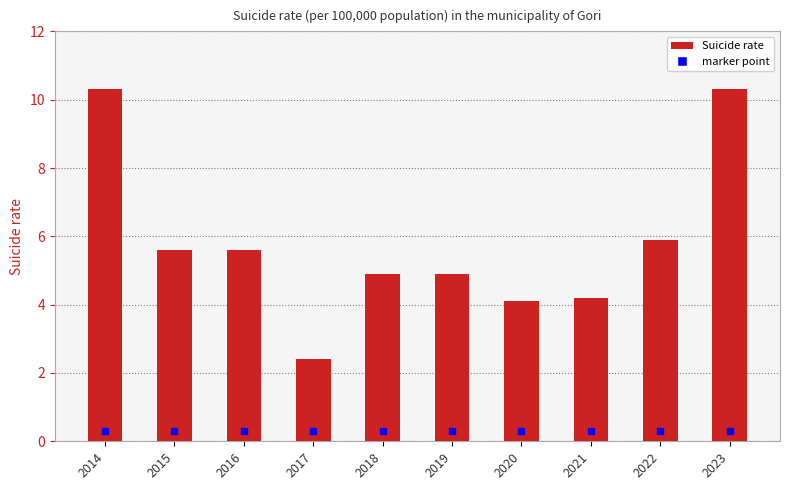

What is the value of the 9th bar from the left?

5.9